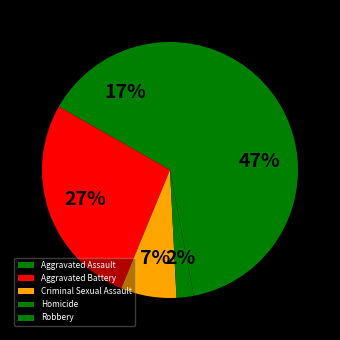

Is Homicide the majority of the pie?

No